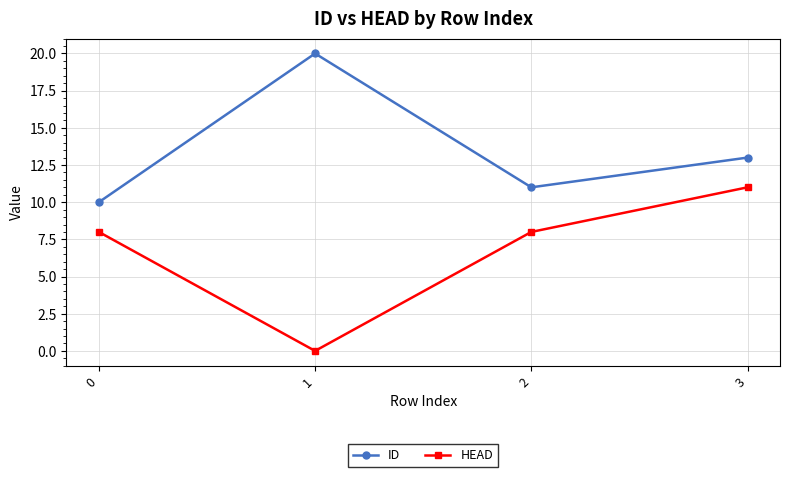

How many lines are shown in the chart?

2